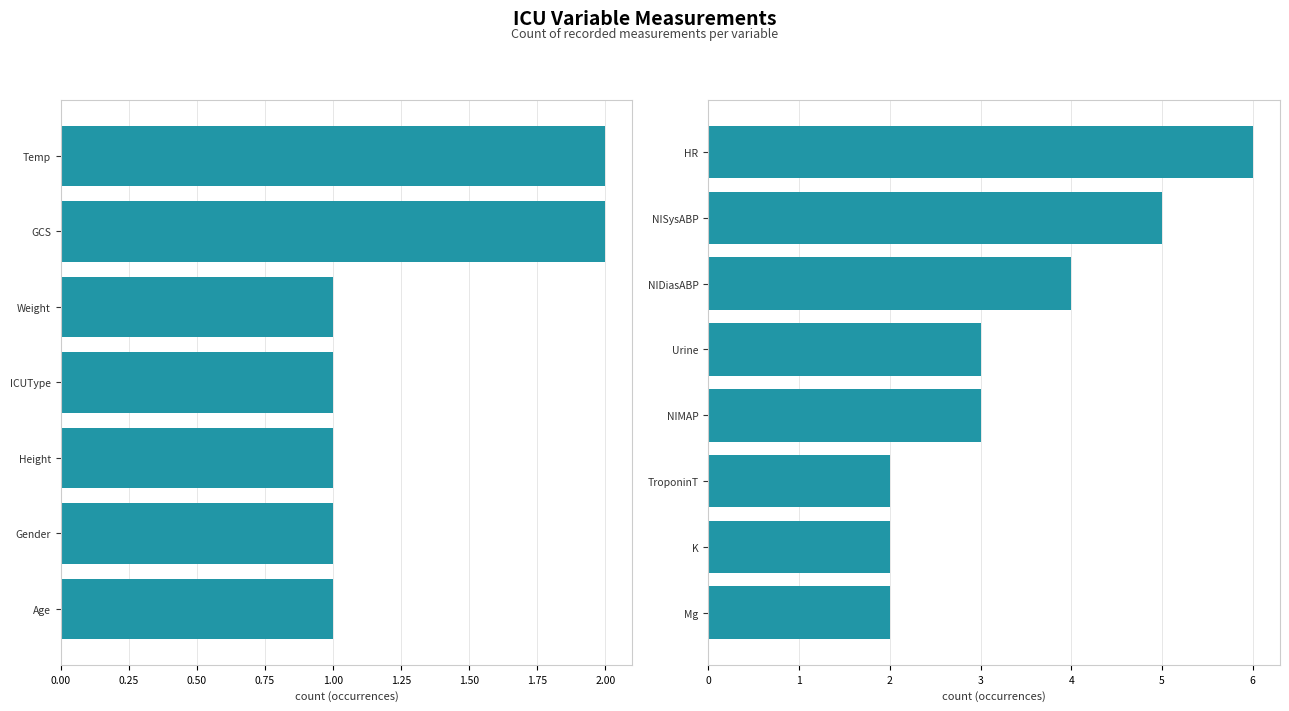

What is the maximum value shown in the chart?

6